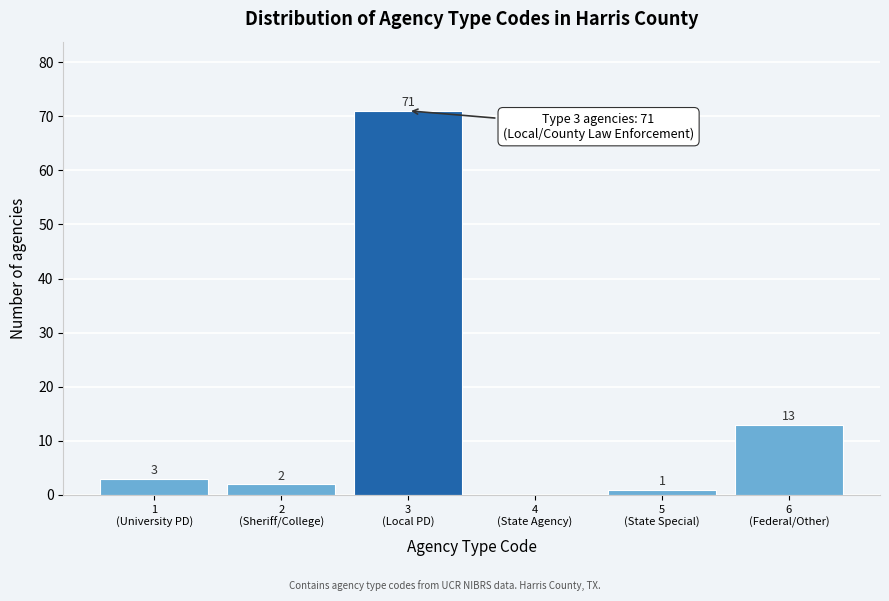

What is the maximum value shown in the chart?

71